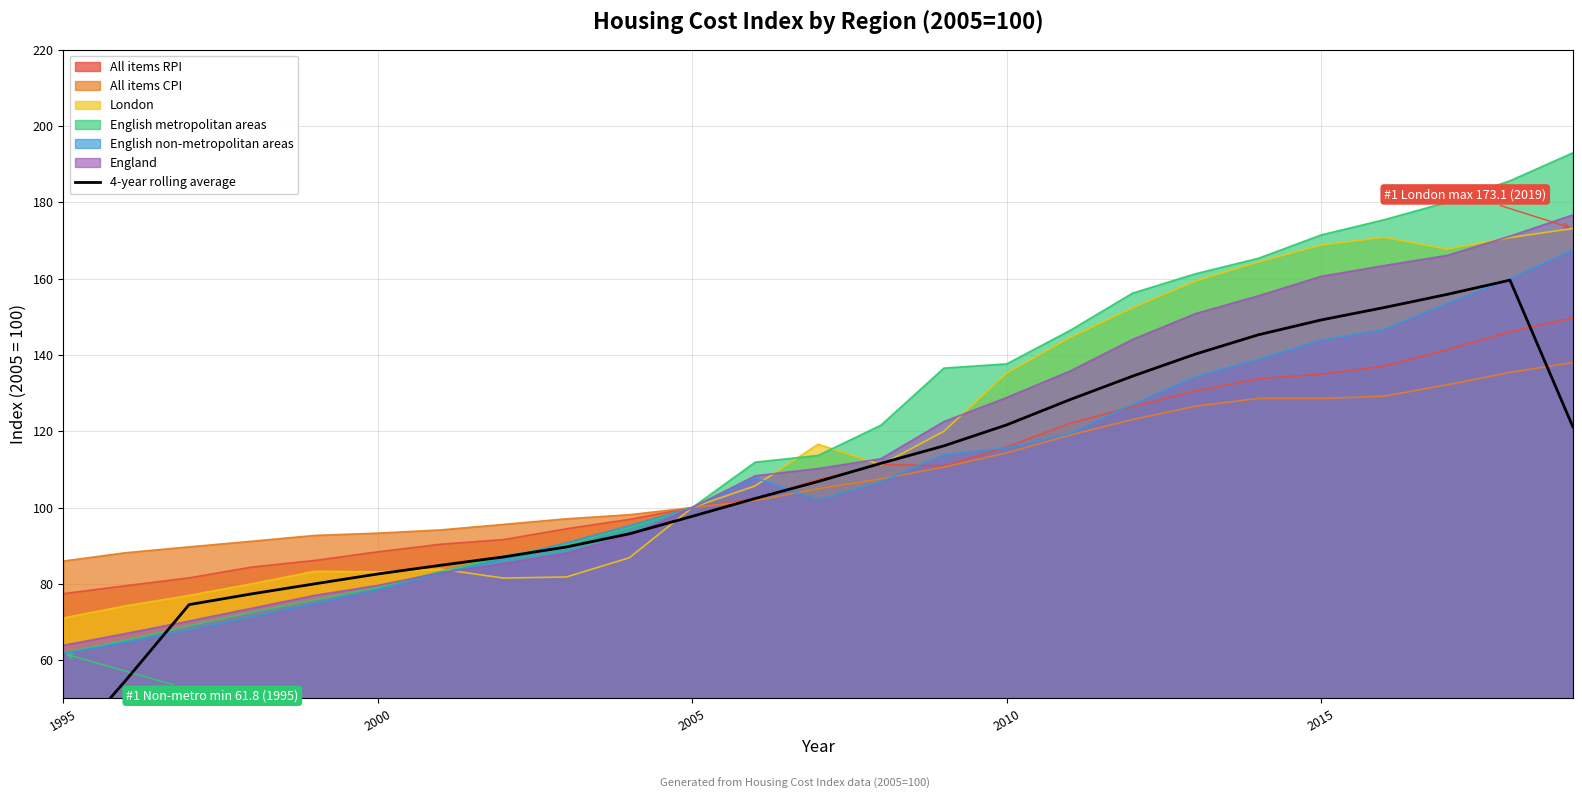

What is the minimum value for English metropolitan areas?

61.9